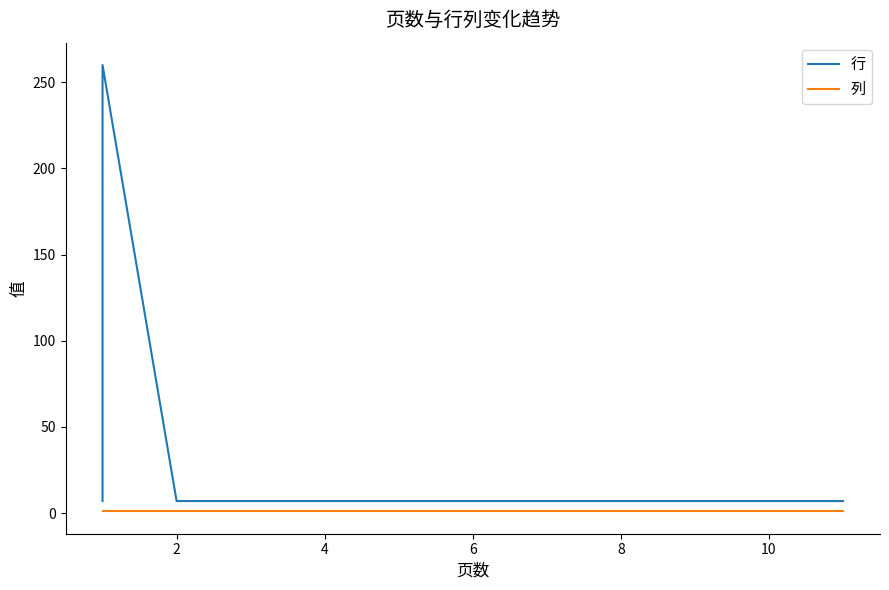

At 4, list the series in order from largest to smallest.

行, 列